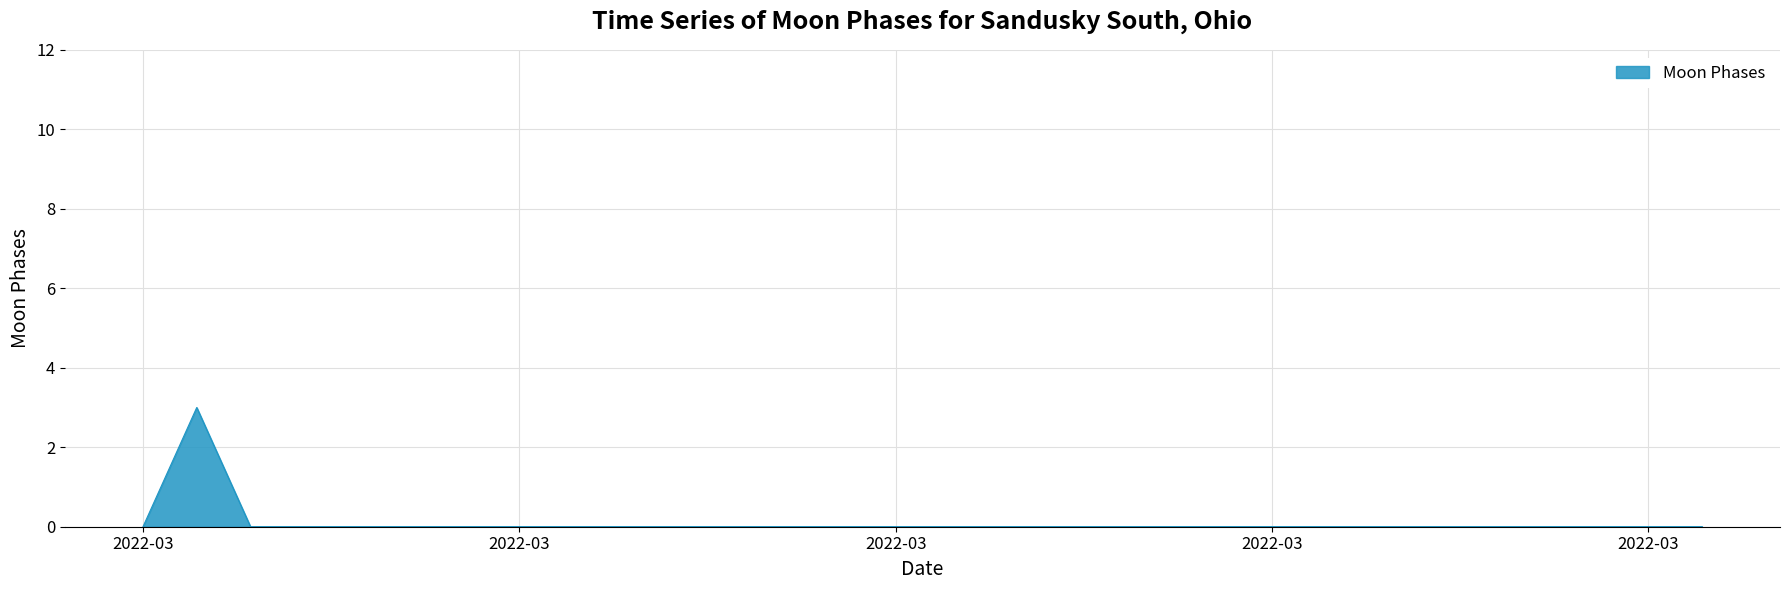

What is the greatest value displayed?

3